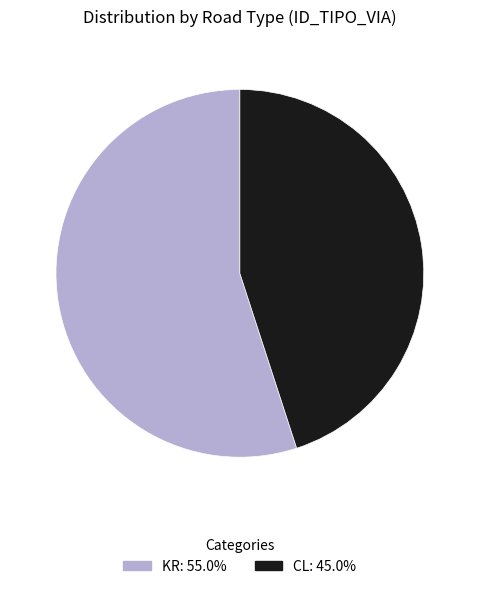

Which category has the smallest portion of the pie?

CL